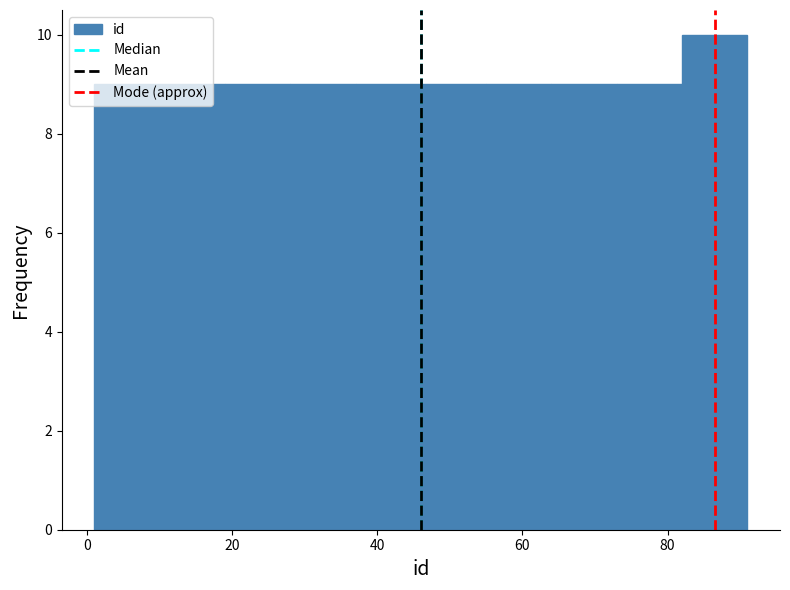

Reading left to right, transcribe this chart: for each bar, give the range it covers on the x-axis and its height. Neither the bar edges nor the heights are printed on the chart, so give them approximately, as read against the axes.

1 to 10: 9
10 to 19: 9
19 to 28: 9
28 to 37: 9
37 to 46: 9
46 to 55: 9
55 to 64: 9
64 to 73: 9
73 to 82: 9
82 to 91: 10